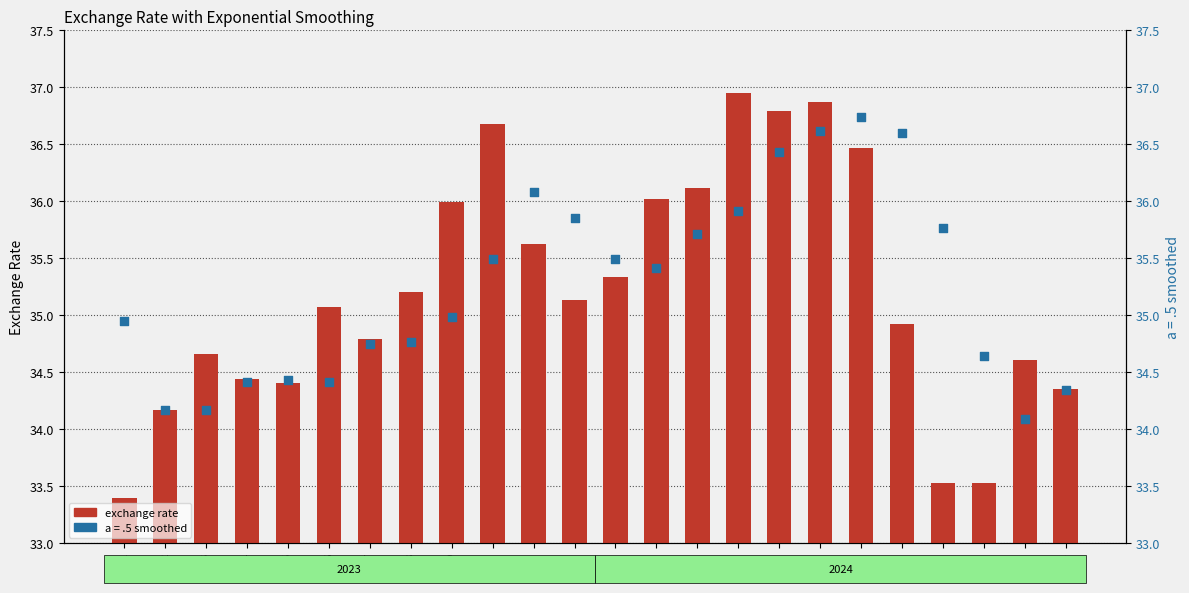

Between 15 and 17, which is larger?

17